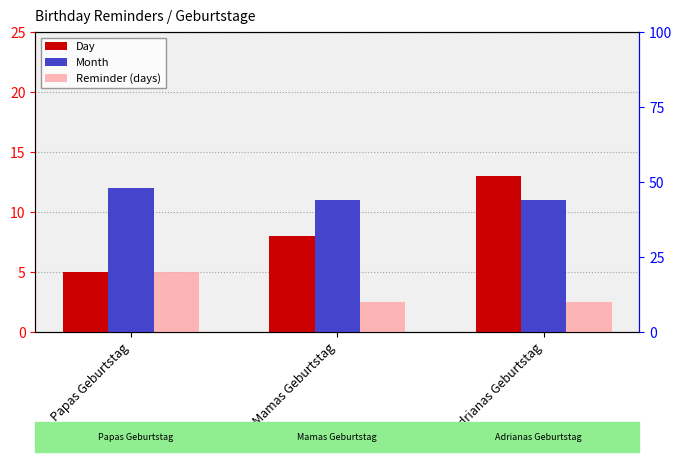

What is the label of the 1st bar from the right?

Adrianas Geburtstag